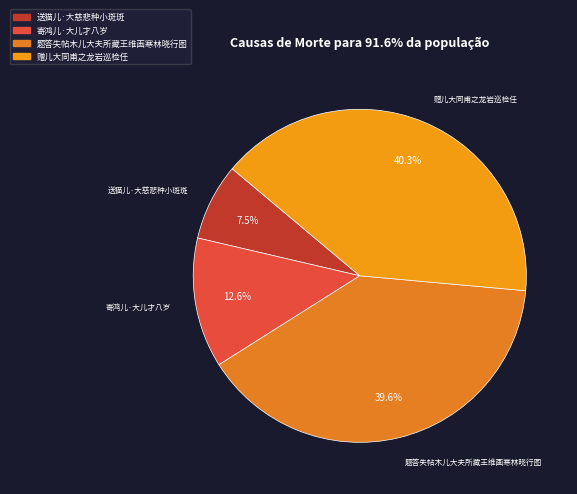

To the nearest percent, what is the combined percentage of 寄鸿儿·大儿才八岁 and 赠儿大同甫之龙岩巡检任?

53%